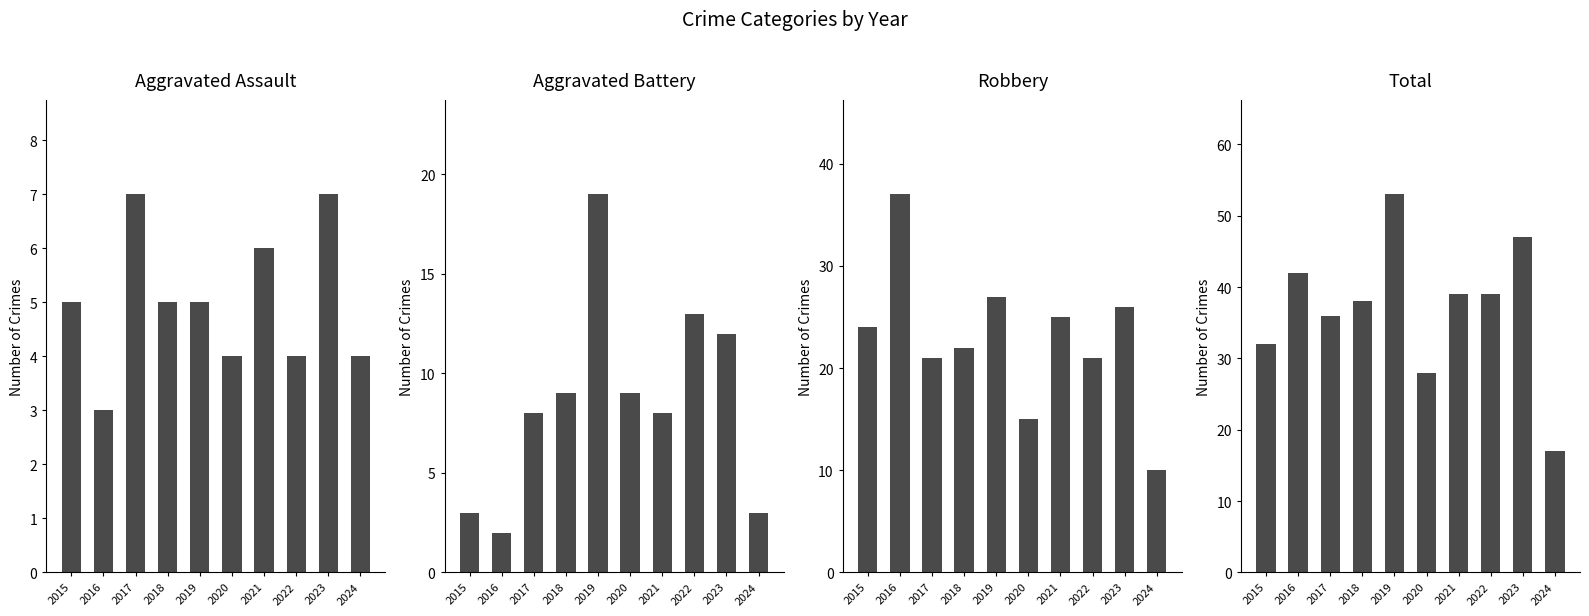

How many categories are shown in the chart?

10